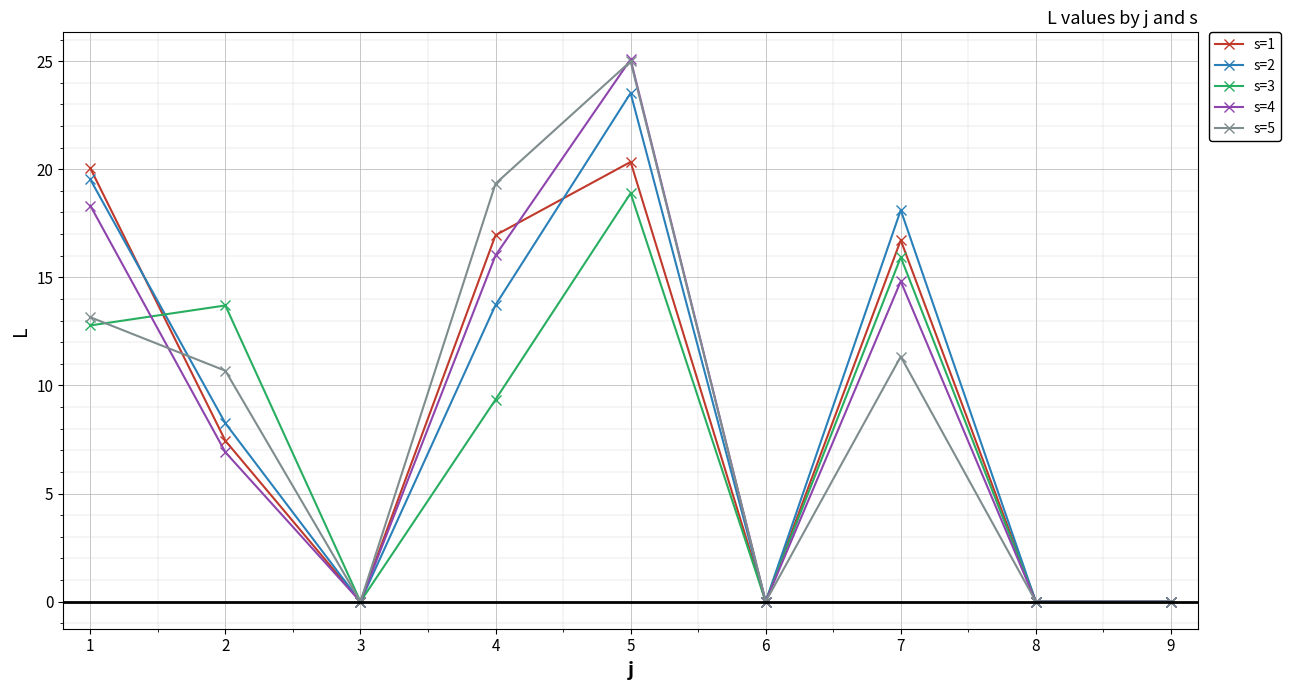

The s=3 series shows 8.9 at 5. True or false?

False